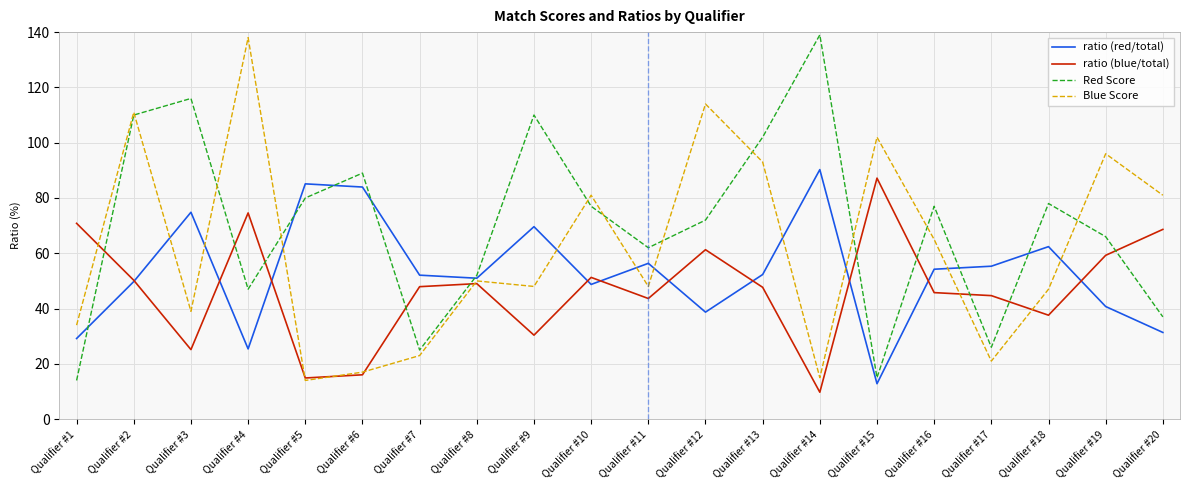

Rank the series by their average value, from lowest to highest.

ratio (blue/total), ratio (red/total), Blue Score, Red Score